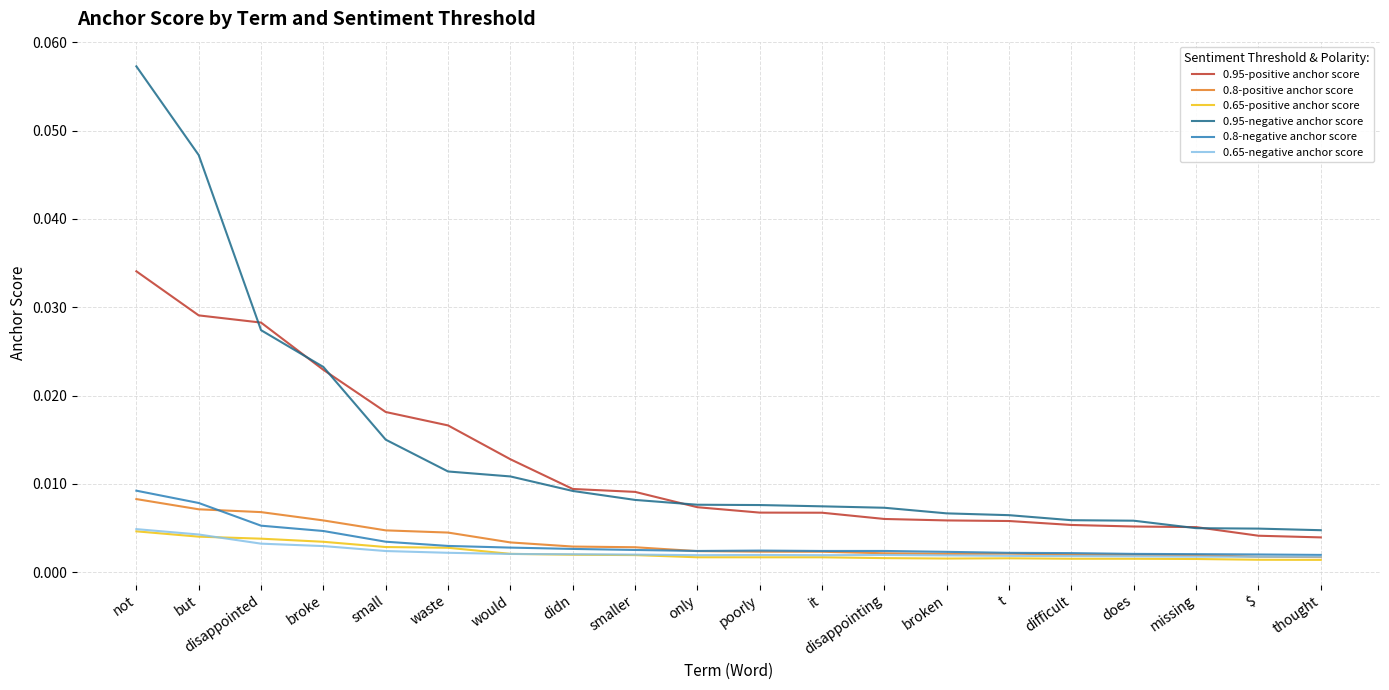

What position from the left is it?

12